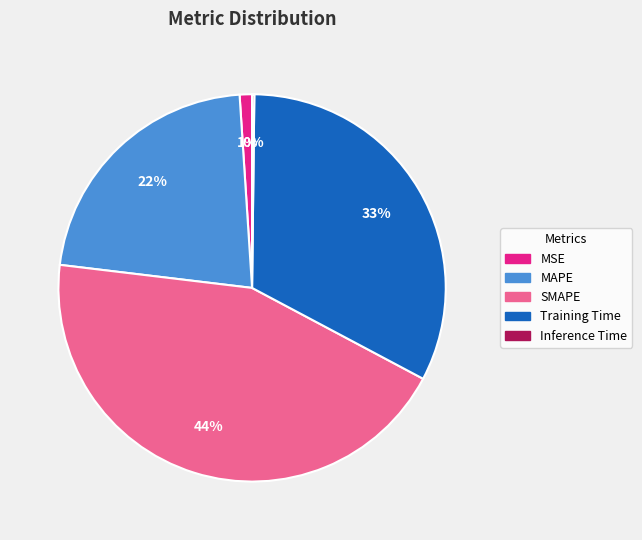

What is the largest slice in the pie chart?

SMAPE